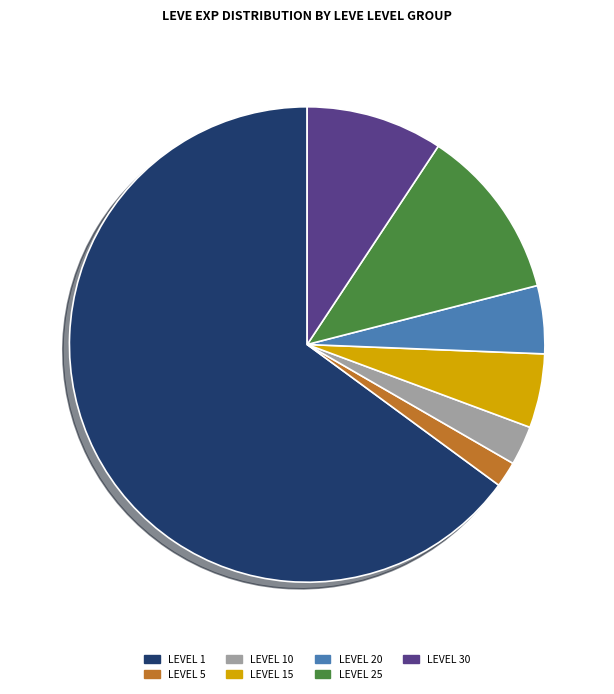

Does any single category account for the majority?

Yes